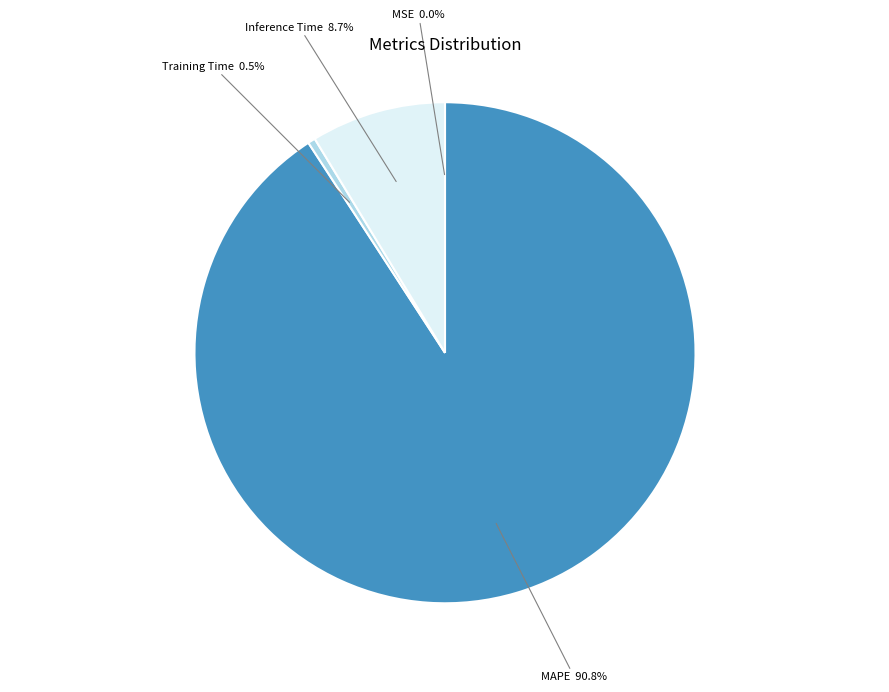

Does MSE represent more than half of the total?

No